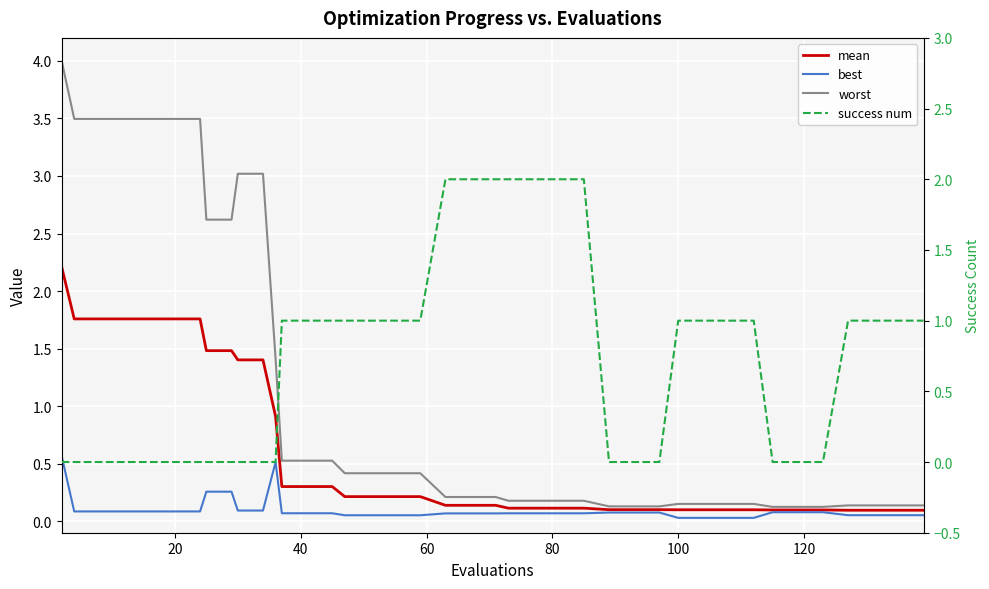

What is the difference between the maximum and second lowest values in the success num series?

2.0